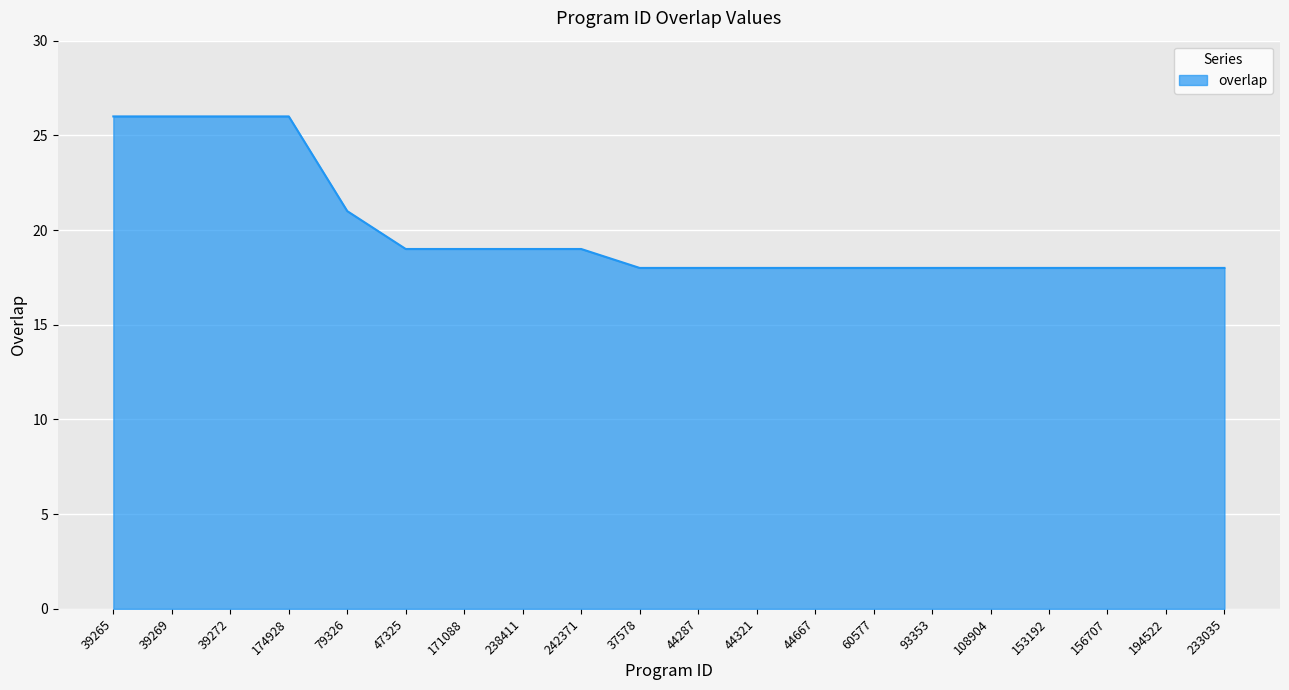

How many lines are shown in the chart?

1